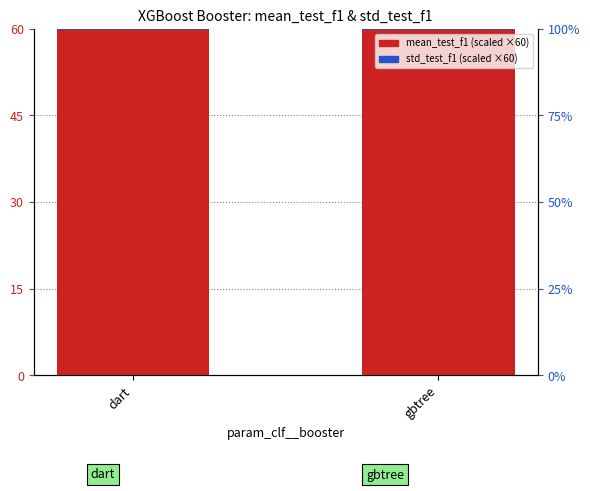

Between dart and gbtree, which series saw the biggest shift?

std_test_f1 (scaled)